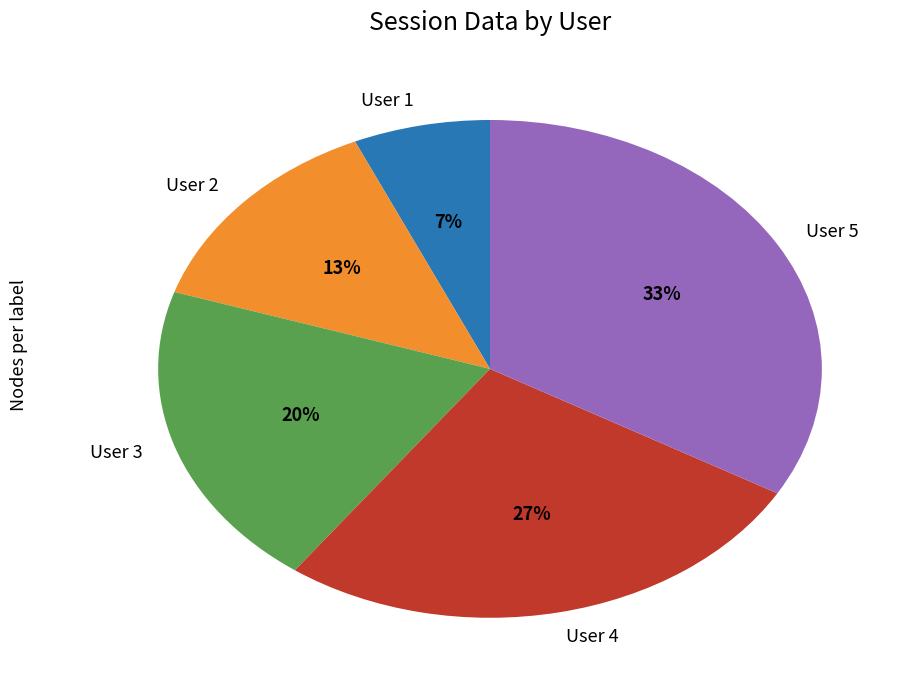

True or false: User 5 accounts for 22% of the total.

False